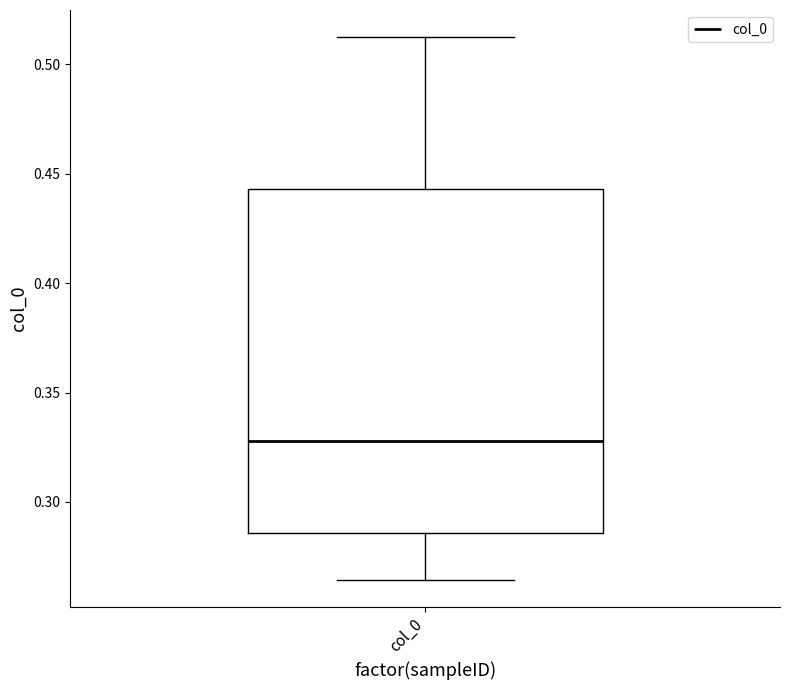

Where is the upper edge of the box for col_0 on the y-axis? The values are not printed on the chart, so give them approximately, as read against the axis.

0.445